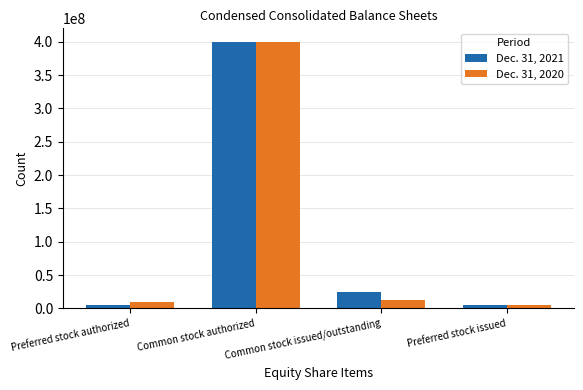

At which category is the sum across all series the highest?

Common stock authorized